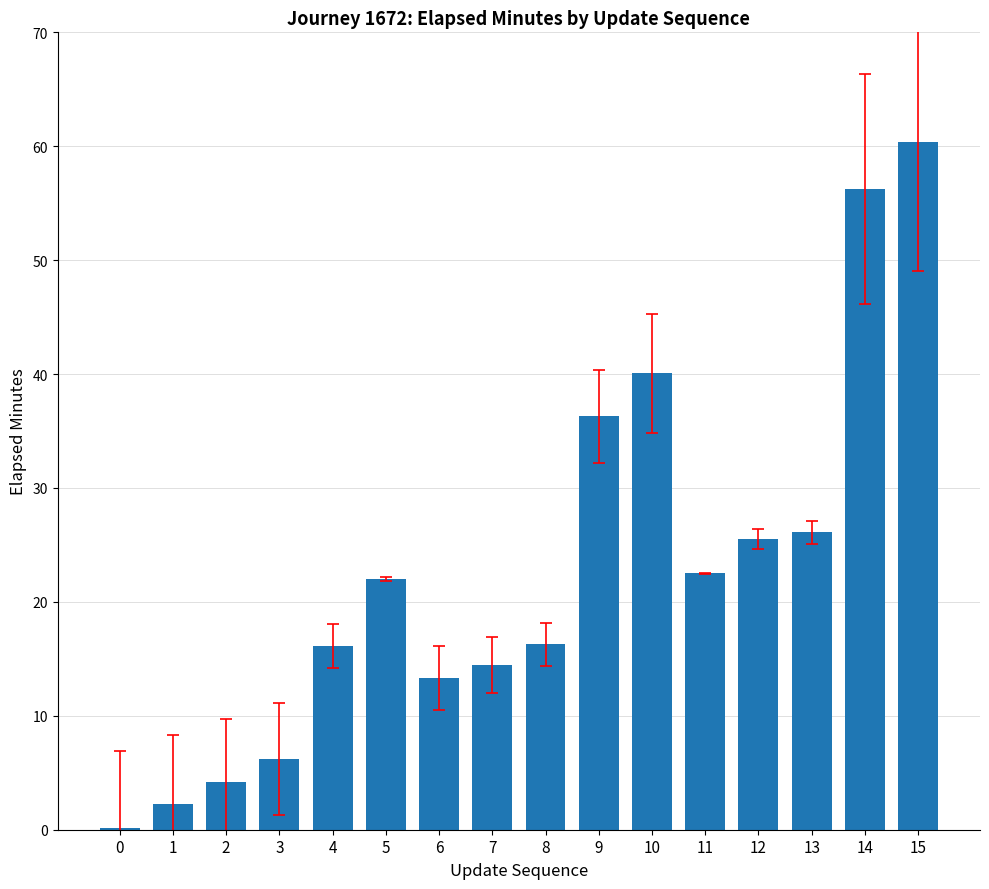

Approximately how many times larger is the value at 11 compared to 2?

5.4